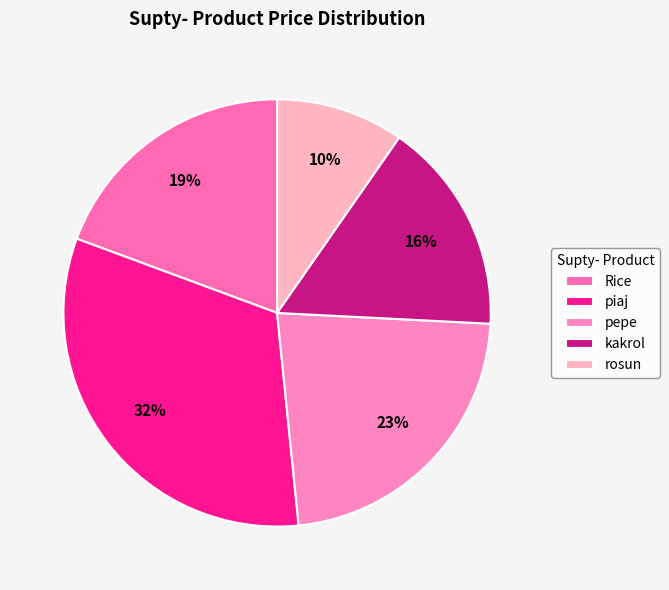

How many segments does this pie chart have?

5